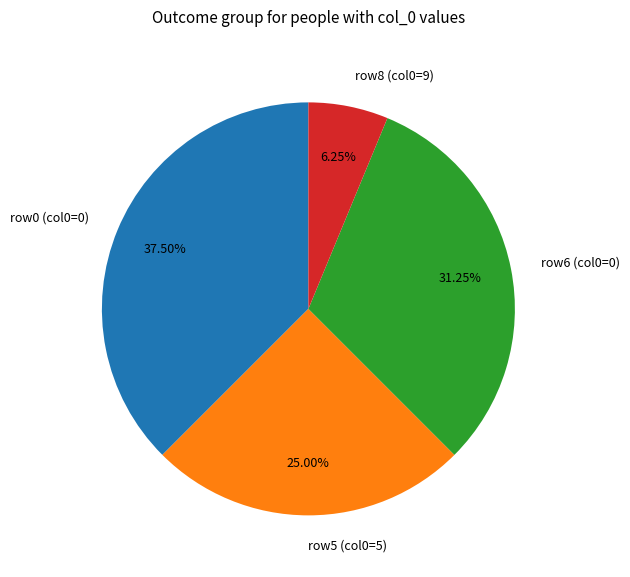

Do row6 (col0=0) and row5 (col0=5) together represent more than half of the pie?

Yes